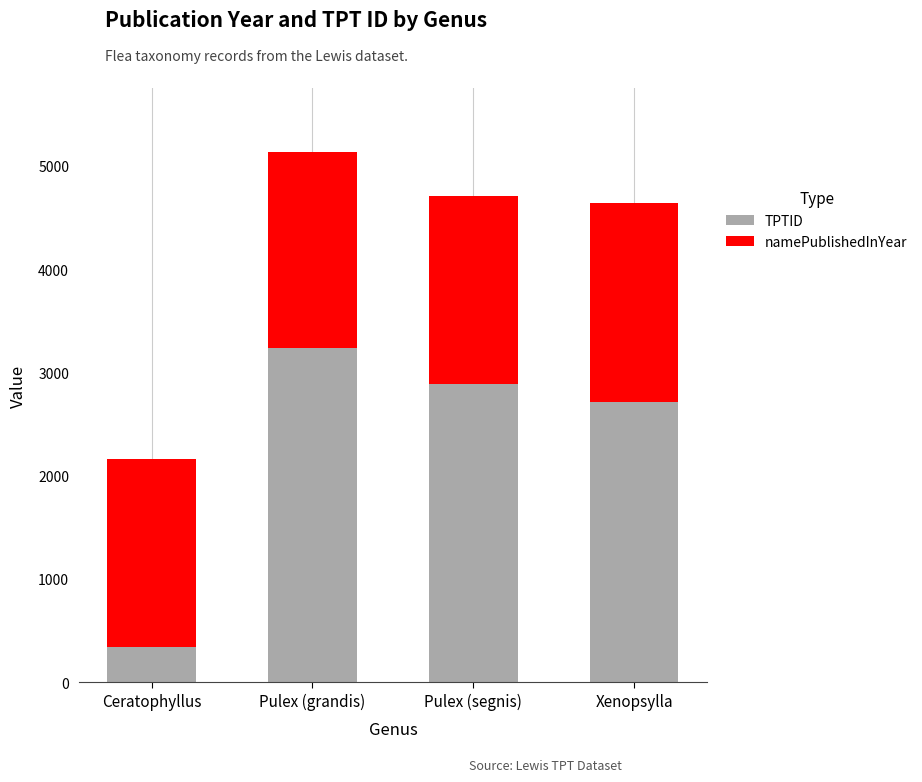

What is the highest value of the TPTID series?

3236